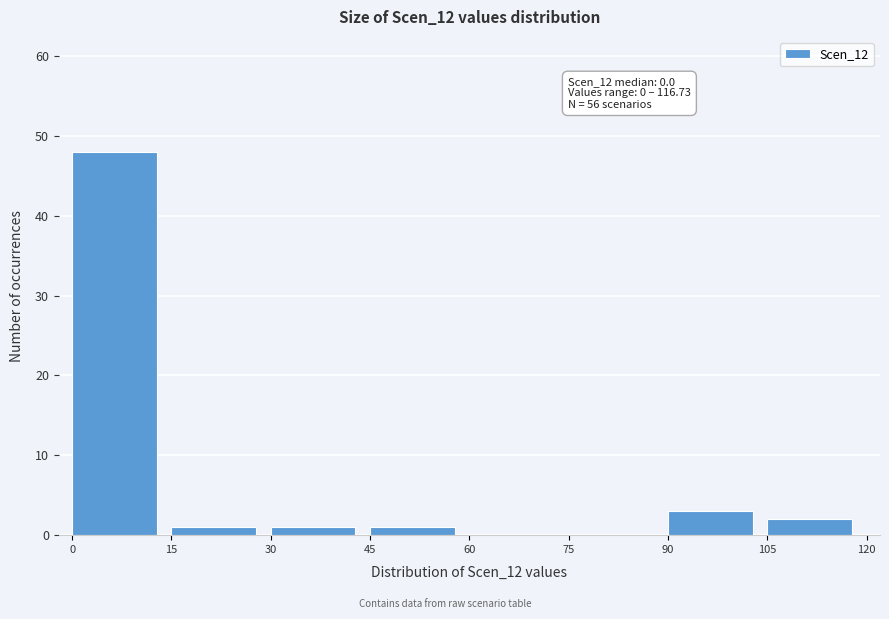

Which range on the x-axis has the tallest bar?

0 to 15